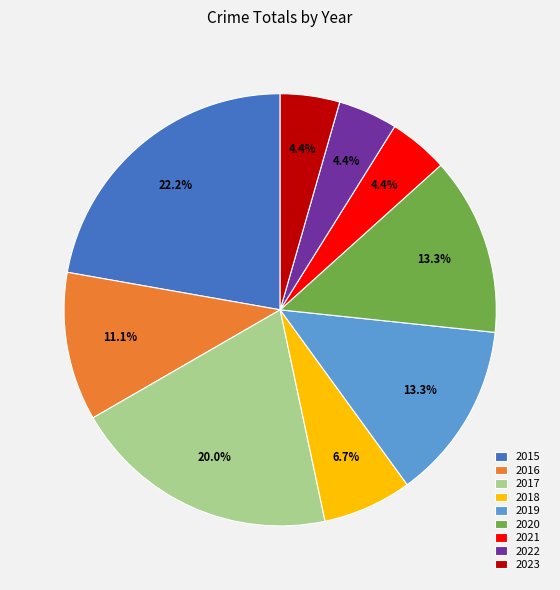

What is the largest slice in the pie chart?

2015